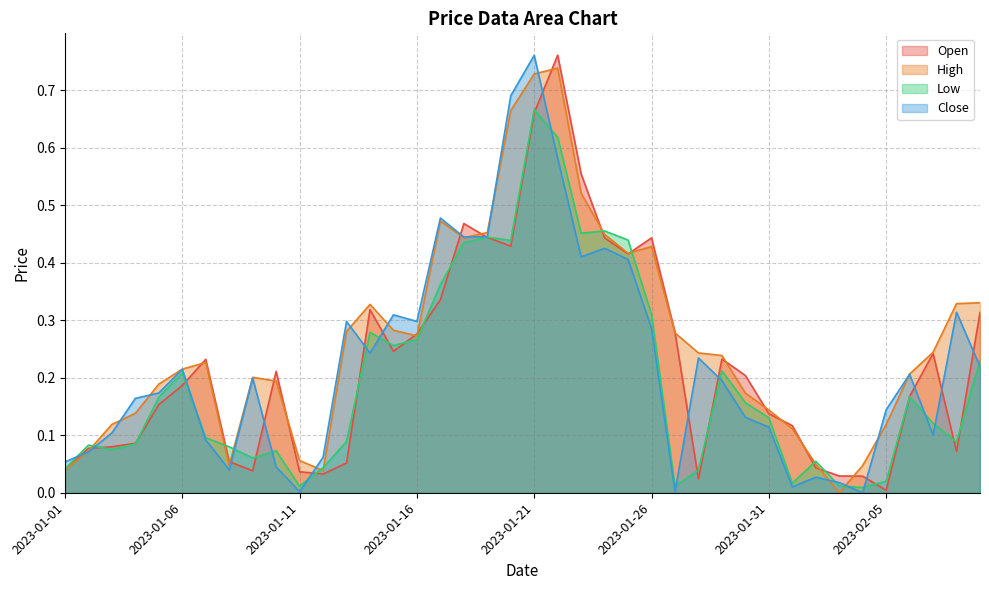

At which category is the sum across all series the highest?

2023-01-21